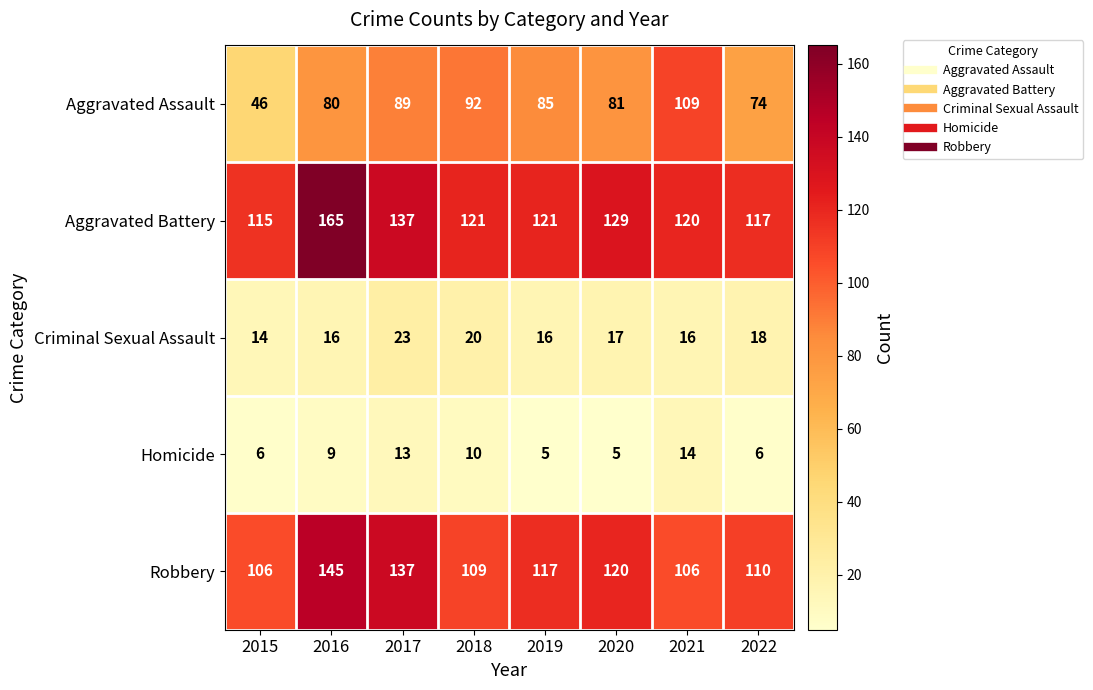

Which series has the widest spread of values?

Aggravated Assault